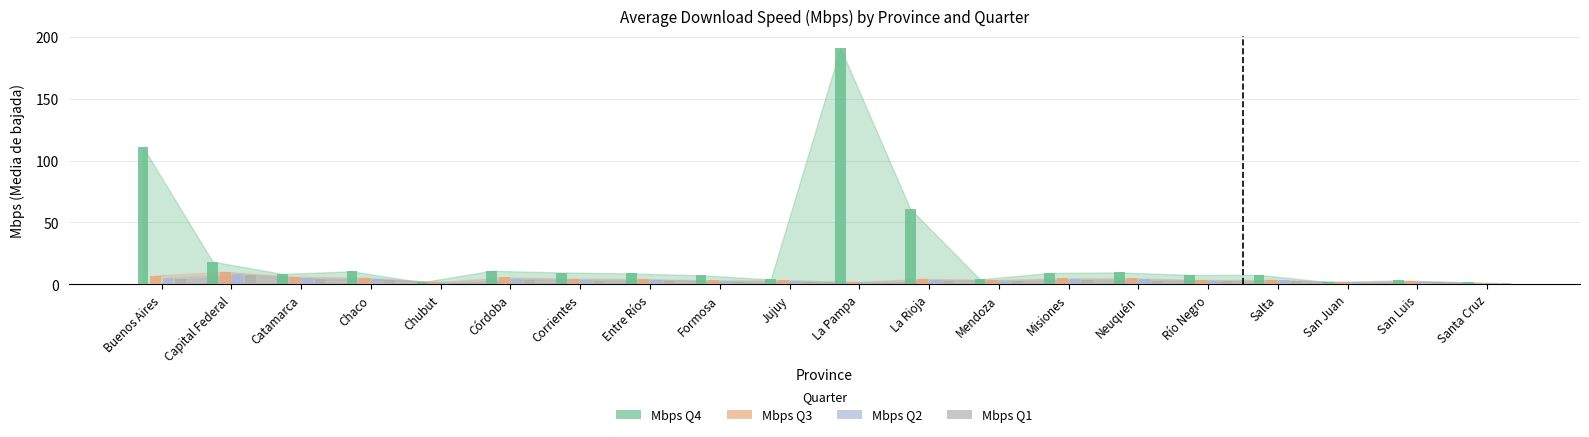

At which category does the chart reach its peak across all series?

La Pampa